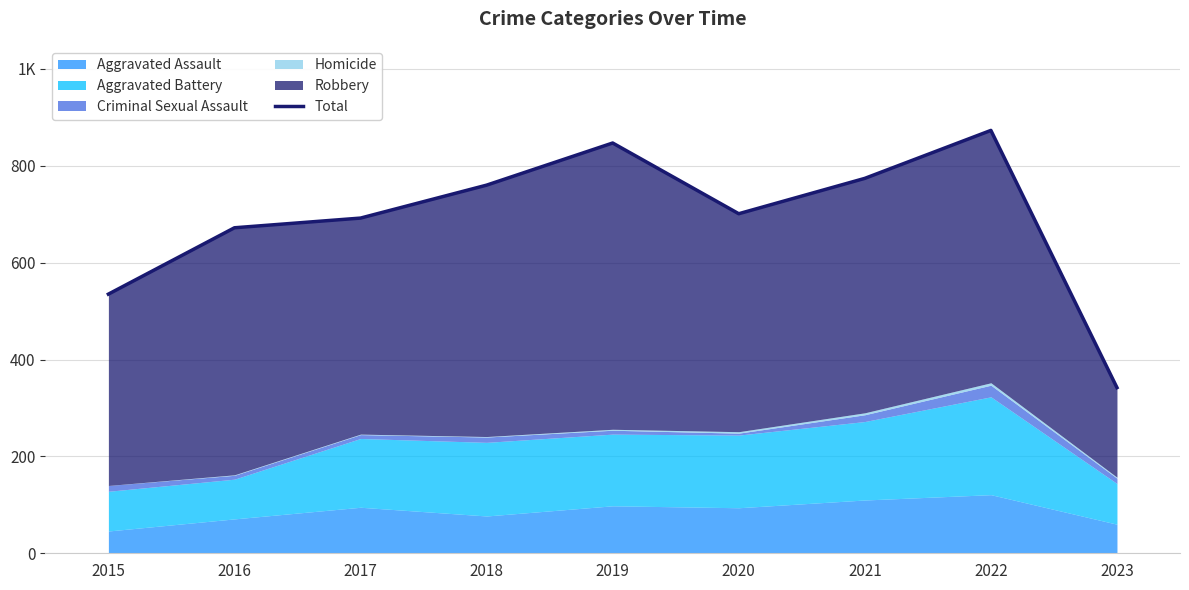

Reading left to right, extract all data points from this chart.

2015=535	2016=672	2017=692	2018=760	2019=847	2020=701	2021=774	2022=873	2023=342